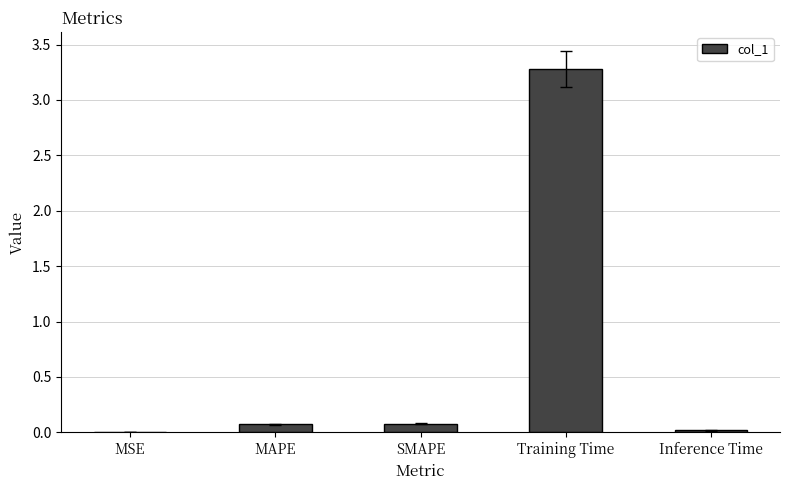

Which category has the highest value across all series?

Training Time